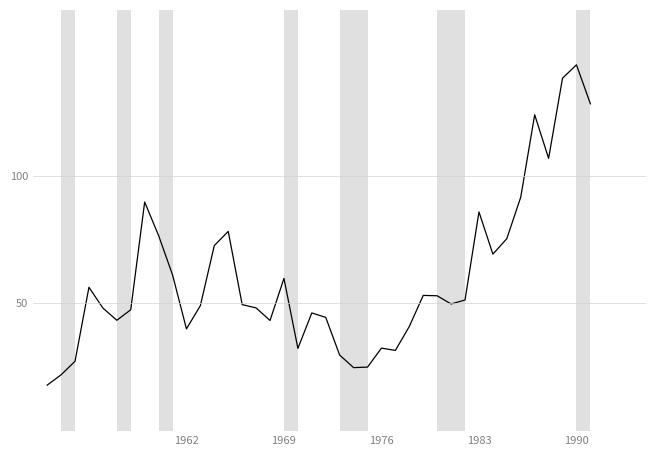

What is the smallest value displayed?

18.0